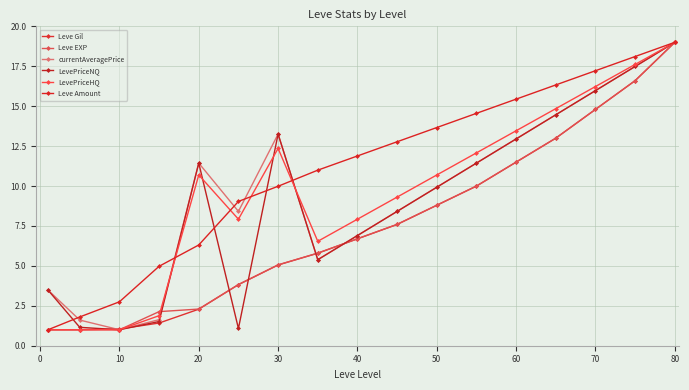

How many values in the currentAveragePrice series are below 9?

8